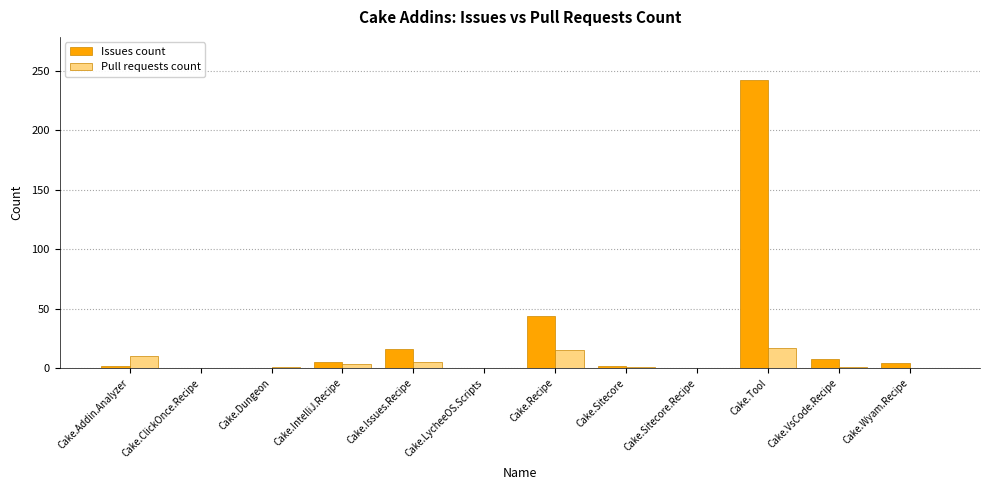

True or false: Pull requests count has a value of 0 at Cake.Sitecore.Recipe.

True